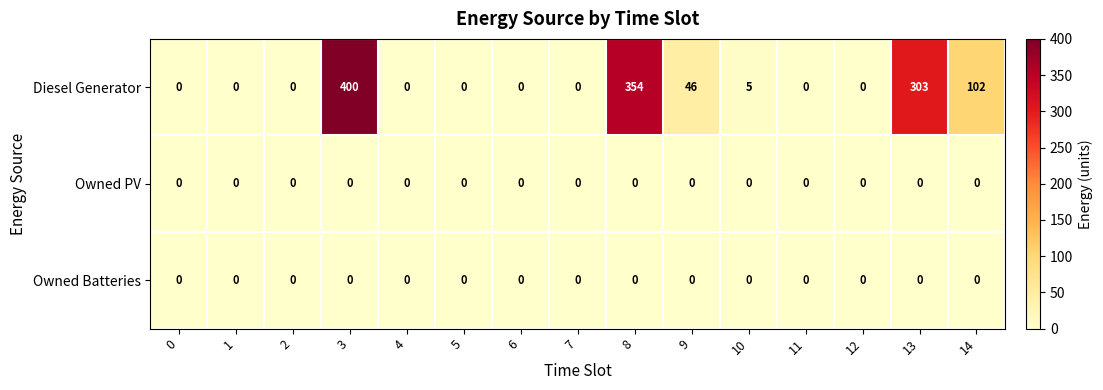

Which series has the widest spread of values?

Diesel Generator